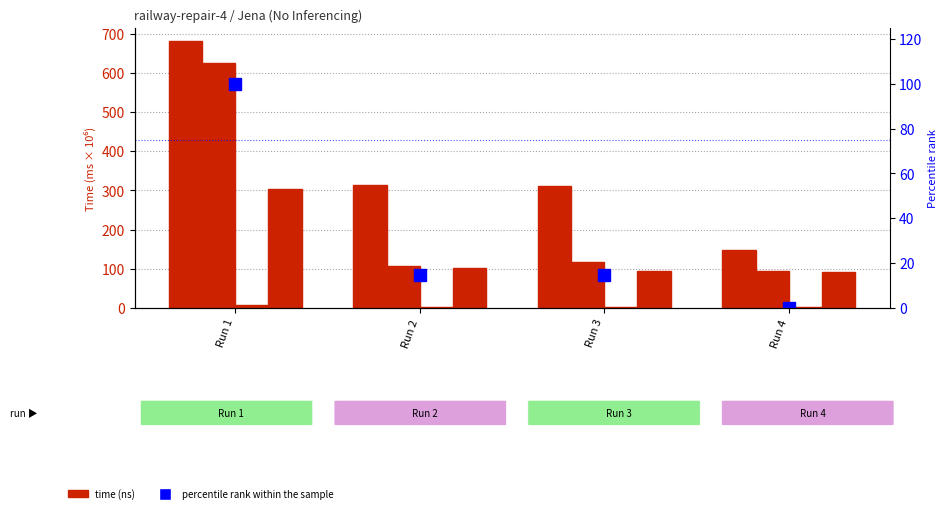

Is it true that Recheck equals 26.2 at Run 4?

False